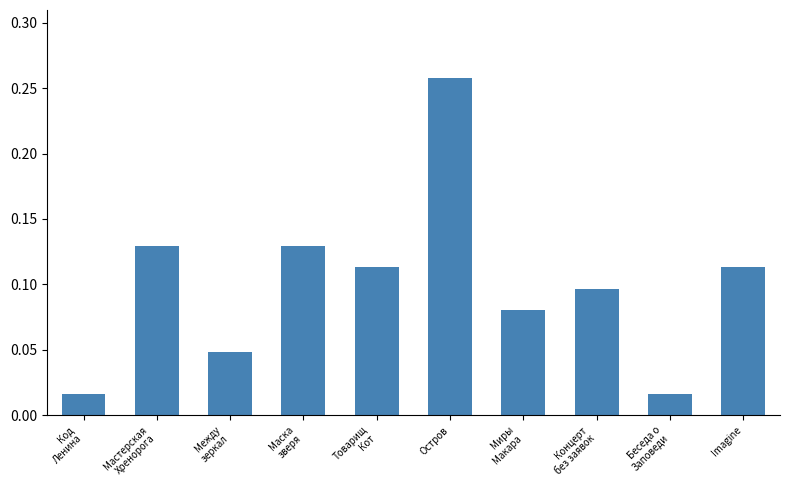

Which label corresponds to the largest value in the chart?

Остров